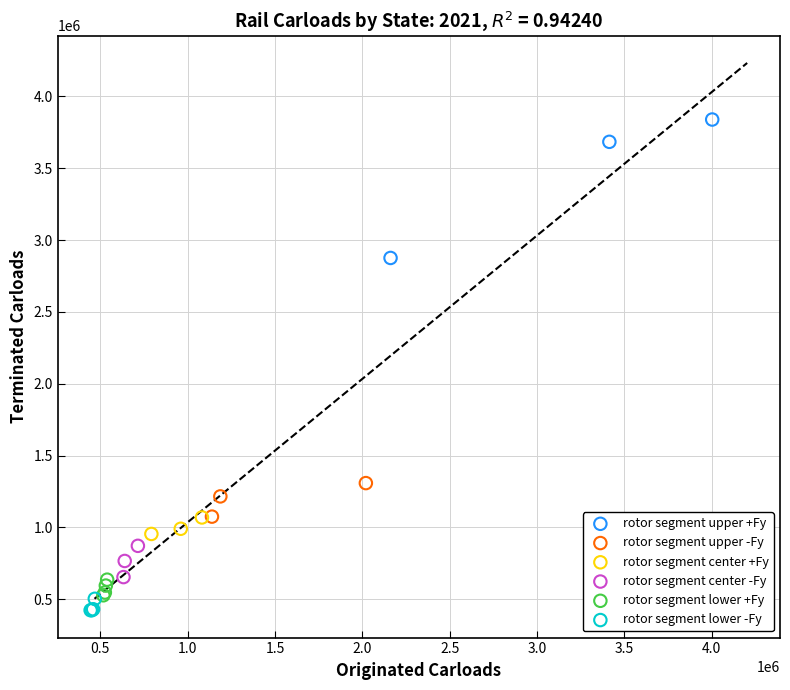

Which series contains the highest Y value?

rotor segment upper +Fy